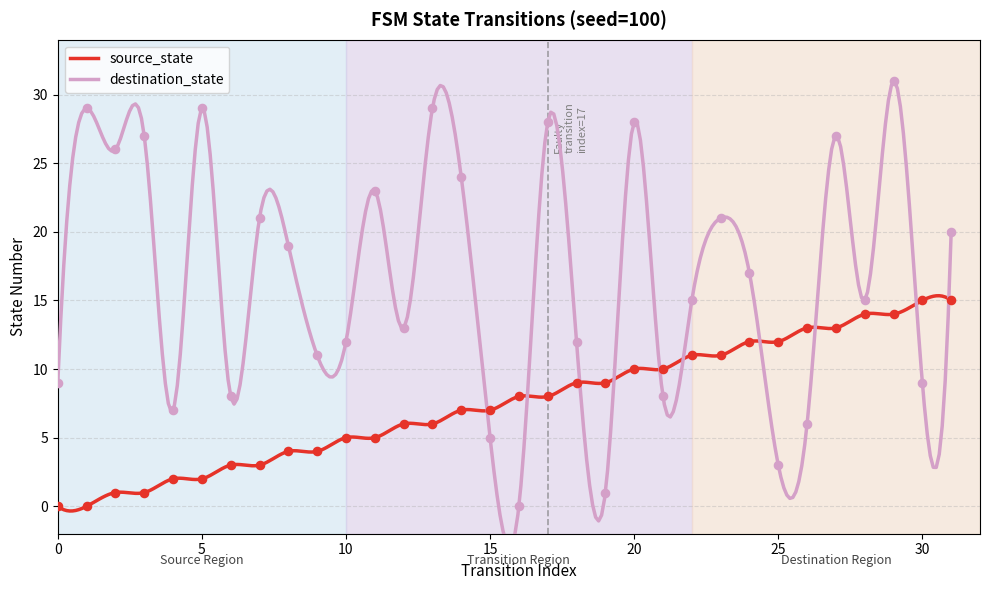

What are all the series names shown in the legend?

source_state, destination_state